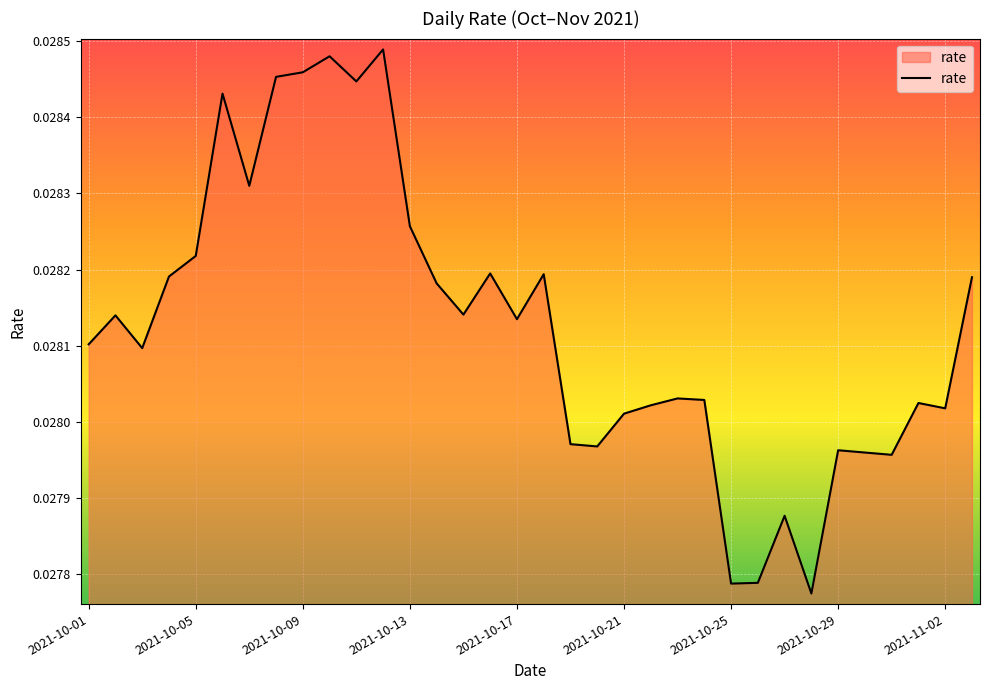

Where is the data nearest to the value 0?

2021-10-28